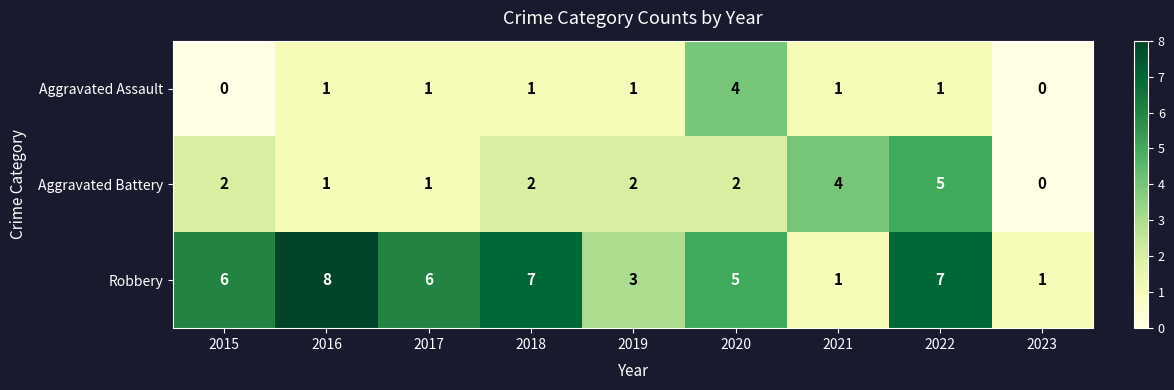

The value of Robbery at 2015 is 6. True or false?

True